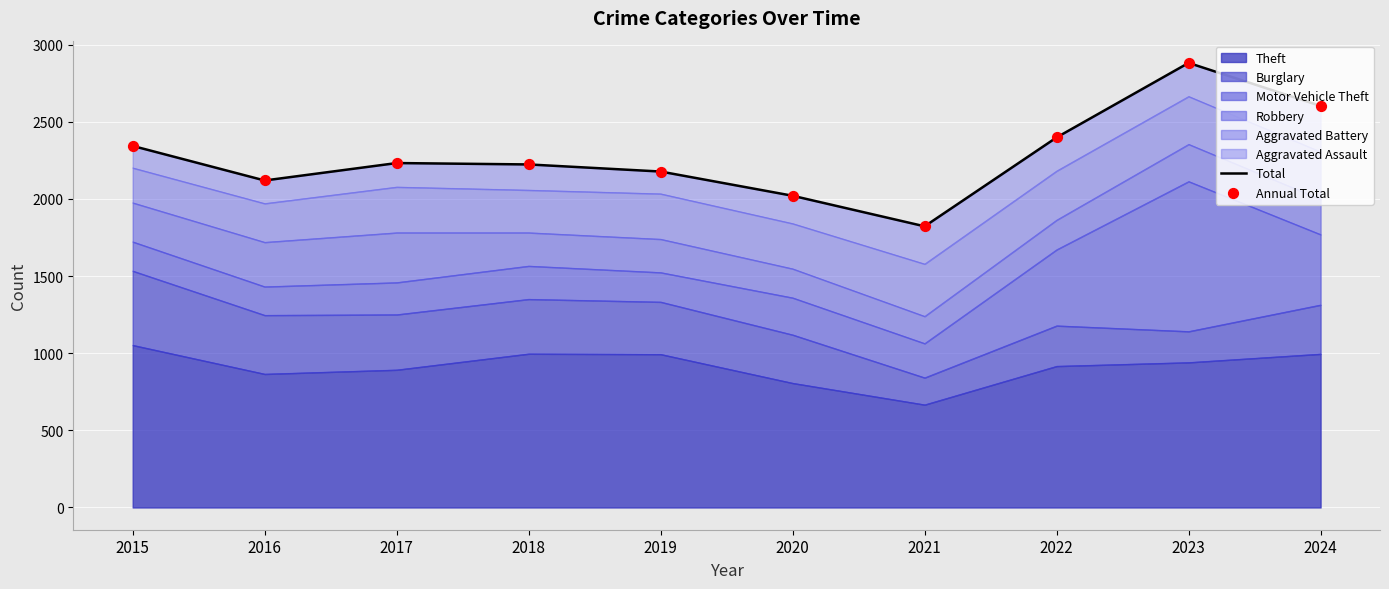

Which series has the widest spread of Y values?

Total